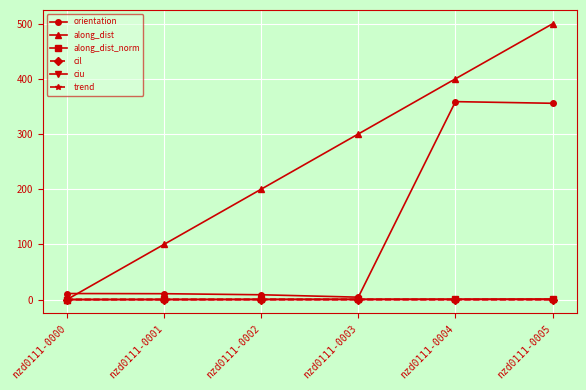

Between nzd0111-0003 and nzd0111-0004, which series saw the biggest shift?

orientation